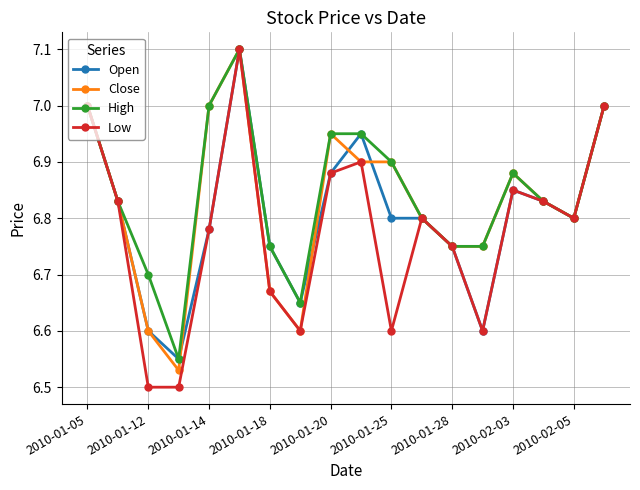

True or false: High has more than 0 points higher than both neighbors.

True